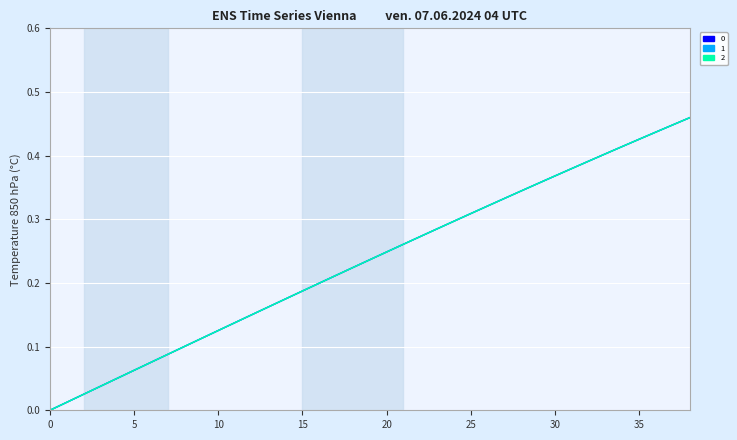

What is the sum of all 1 values?

9.1